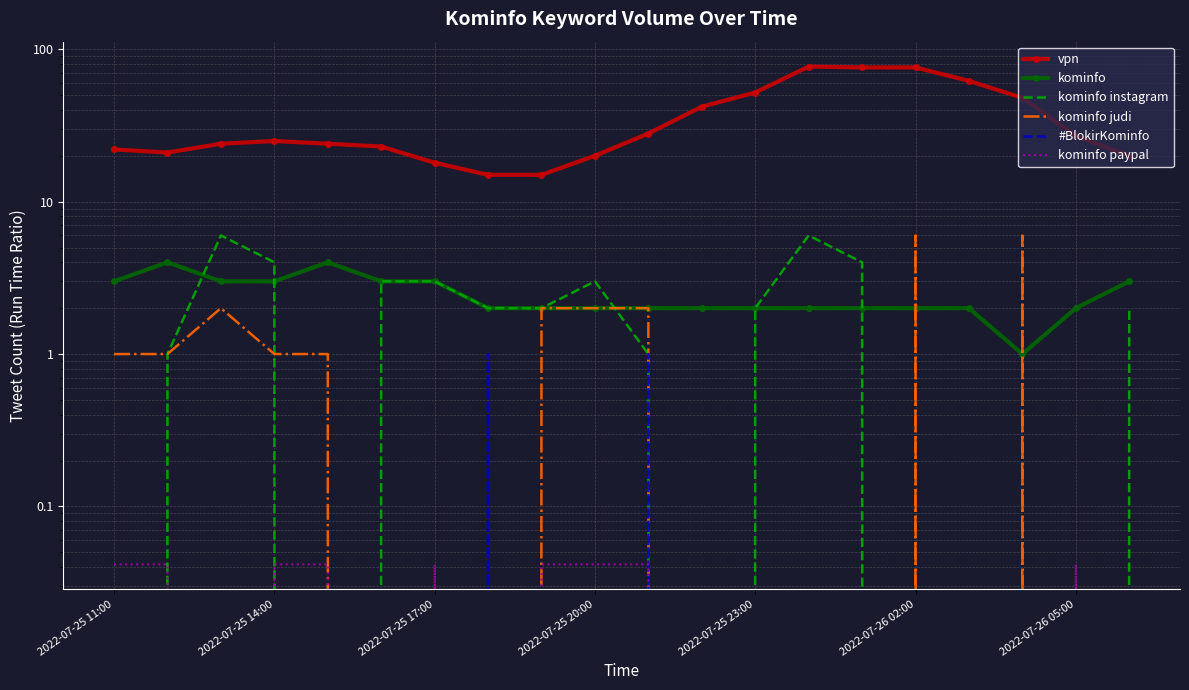

What are all the series names shown in the legend?

vpn, kominfo, kominfo instagram, kominfo judi, #BlokirKominfo, kominfo paypal